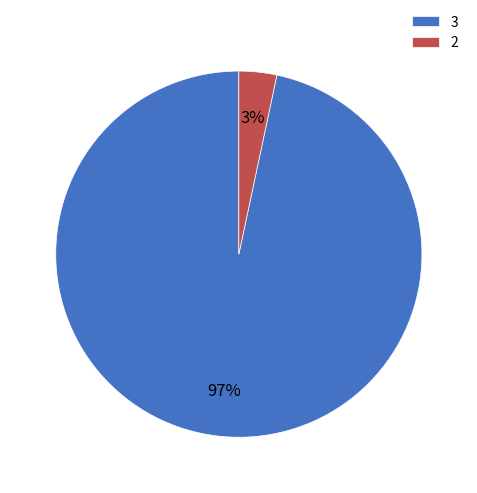

True or false: 3 accounts for 83% of the total.

False